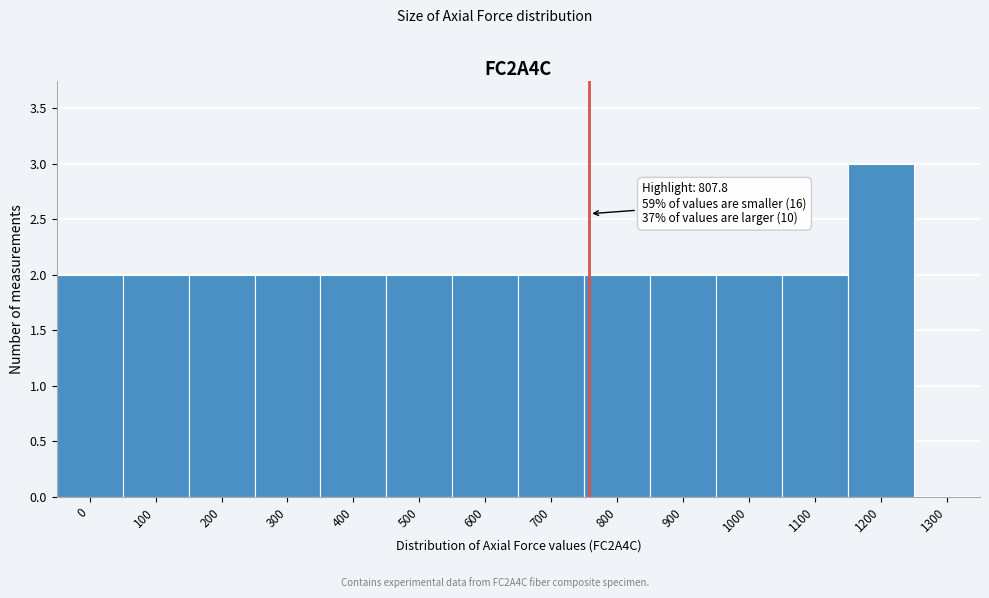

Reading left to right, extract all data points from this chart.

0=2	100=2	200=2	300=2	400=2	500=2	600=2	700=2	800=2	900=2	1000=2	1100=2	1200=3	1300=0